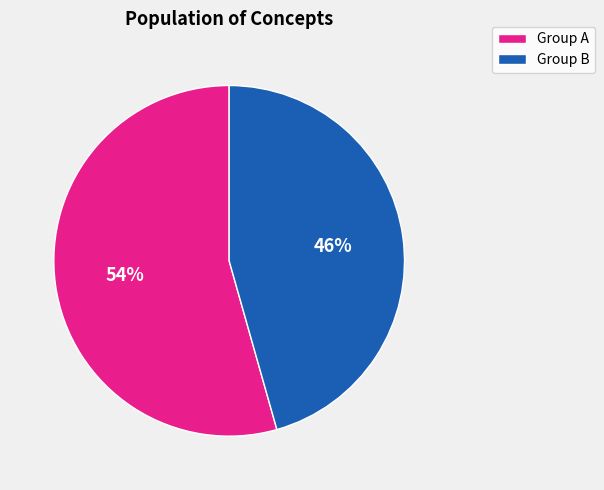

Rank the categories by value from lowest to highest.

Group B, Group A